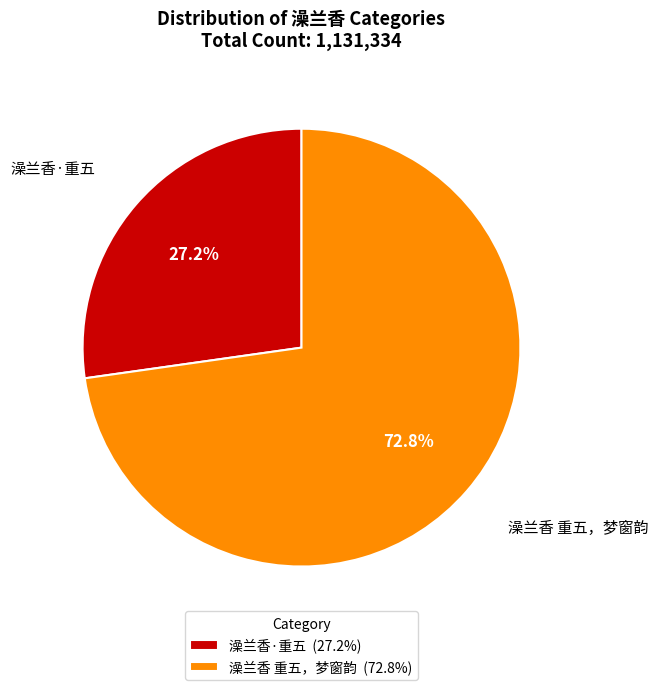

Combined, do 澡兰香·重五 and 澡兰香 重五，梦窗韵 account for over 50%?

Yes